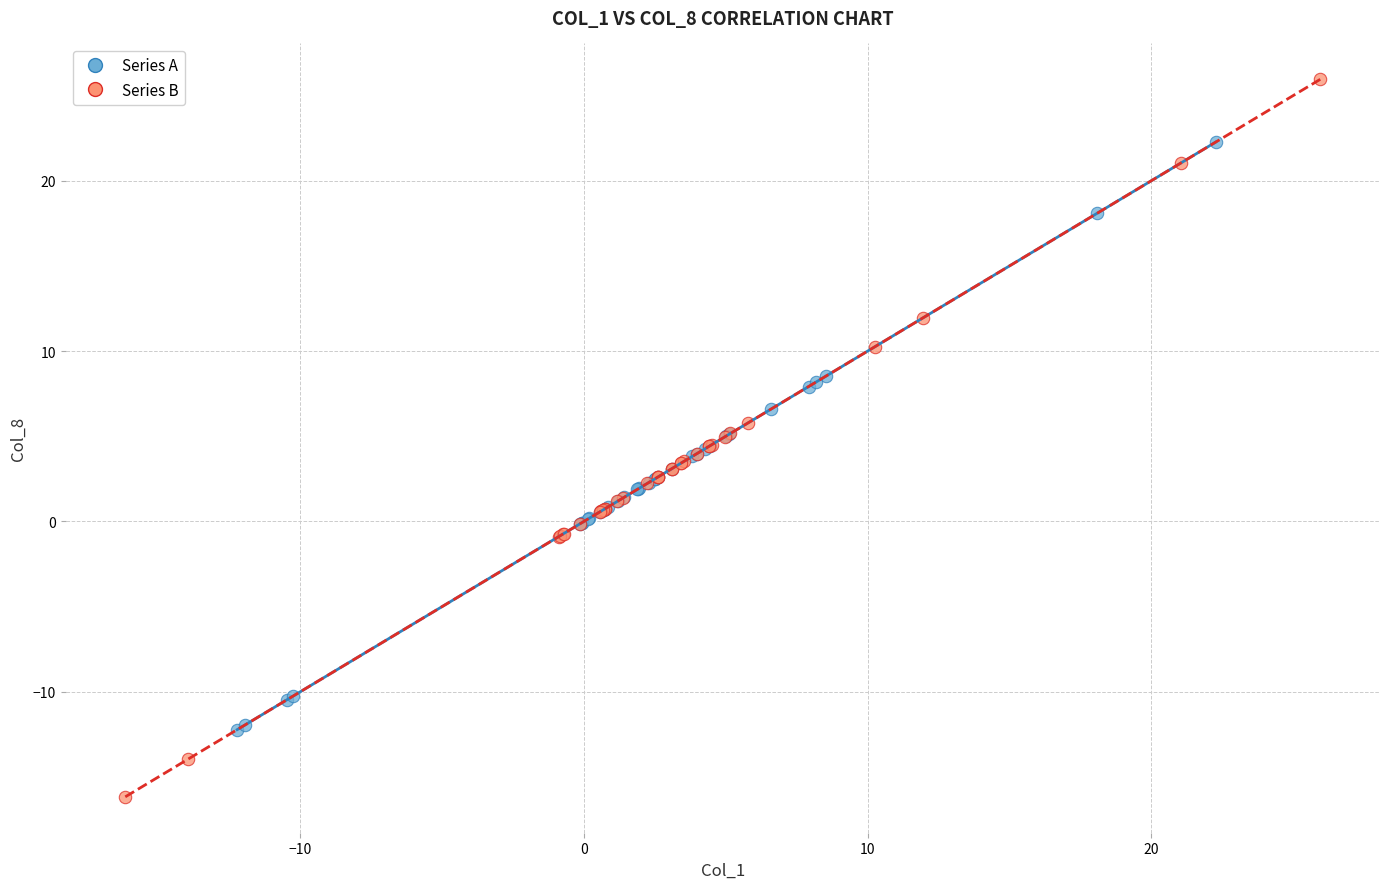

Which series contains the lowest Y value?

Series B